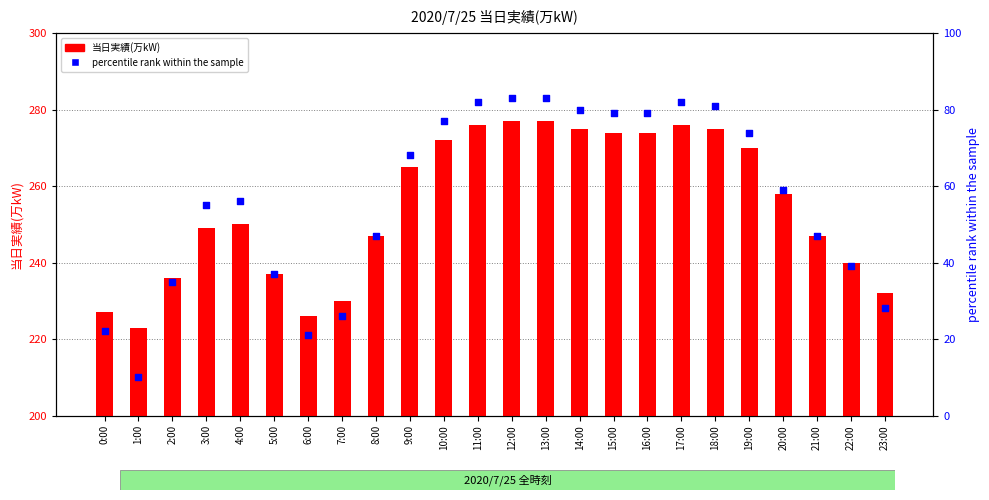

Which series has the largest Y range (max minus min)?

percentile rank within the sample